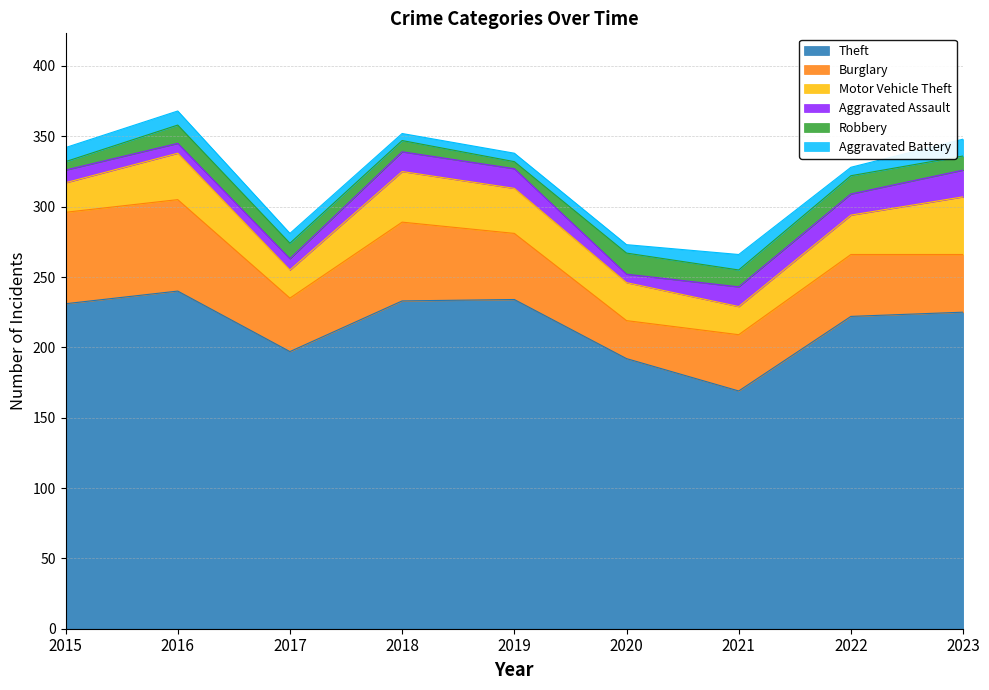

How many data points in Motor Vehicle Theft are above 28?

4